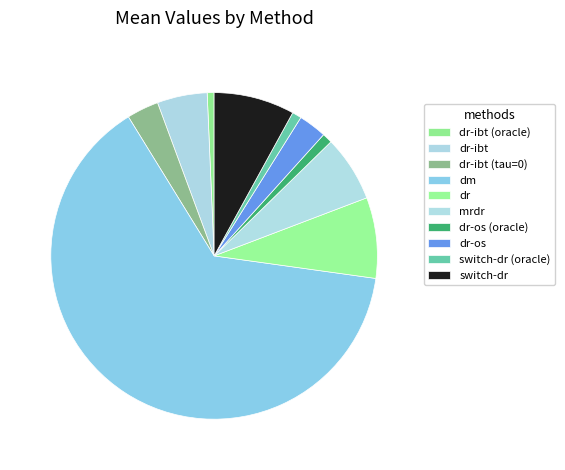

Is it true that dr is 8% of the pie?

True